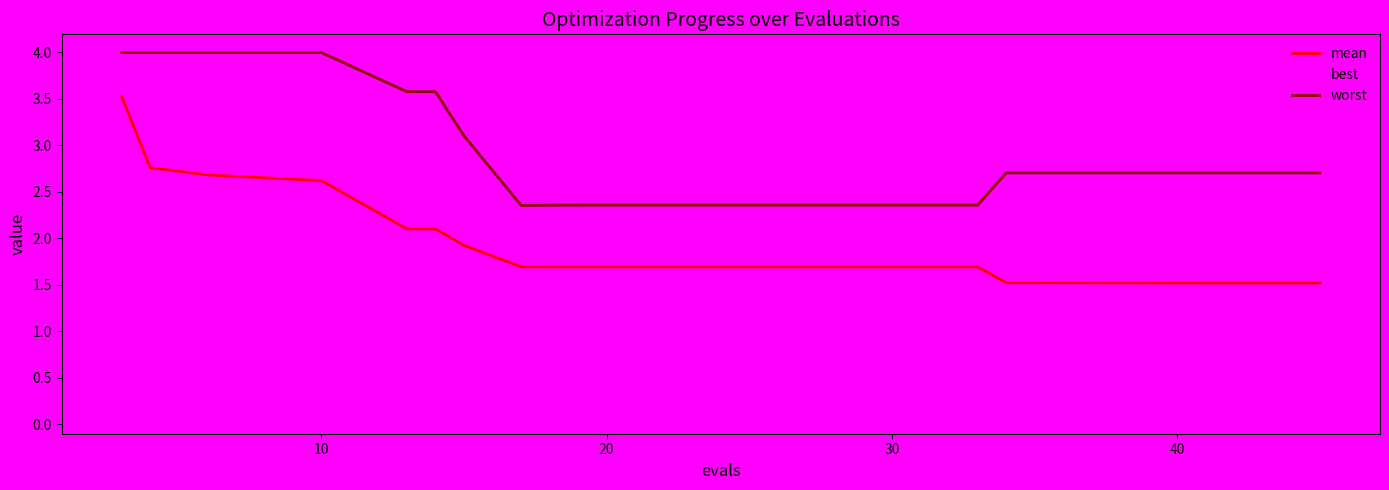

Rank the series by their average value, from highest to lowest.

worst, mean, best